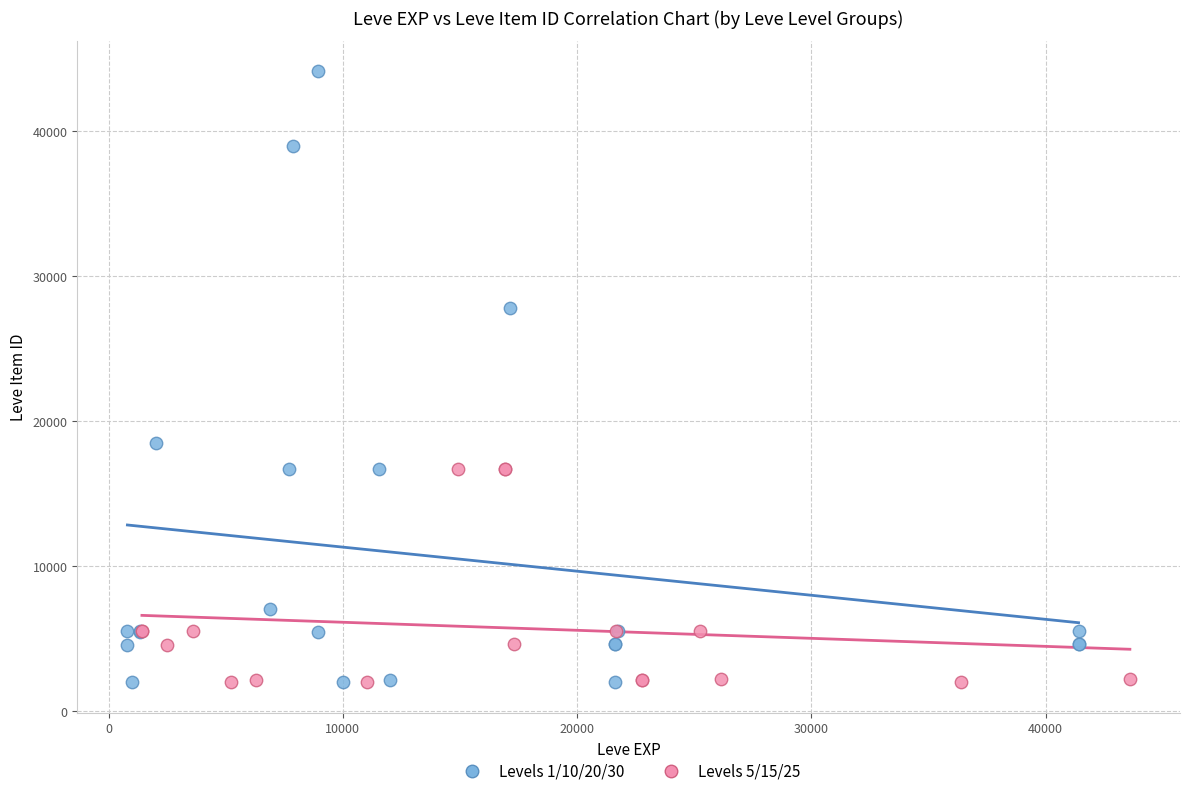

Which series has the widest spread of Y values?

Levels 1/10/20/30